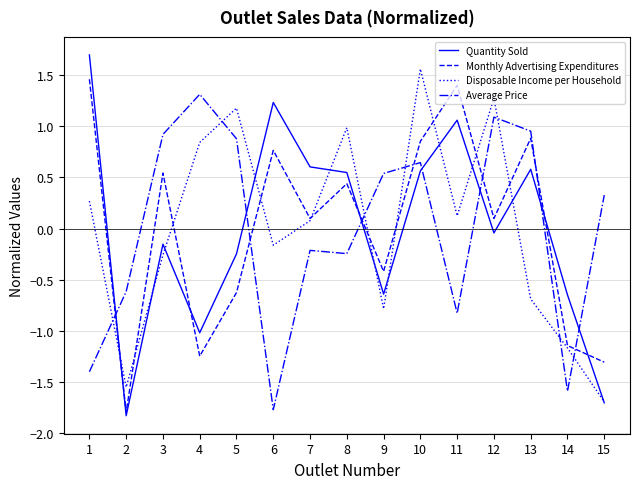

Between which two adjacent categories do Quantity Sold and Disposable Income per Household first intersect?

1 and 2